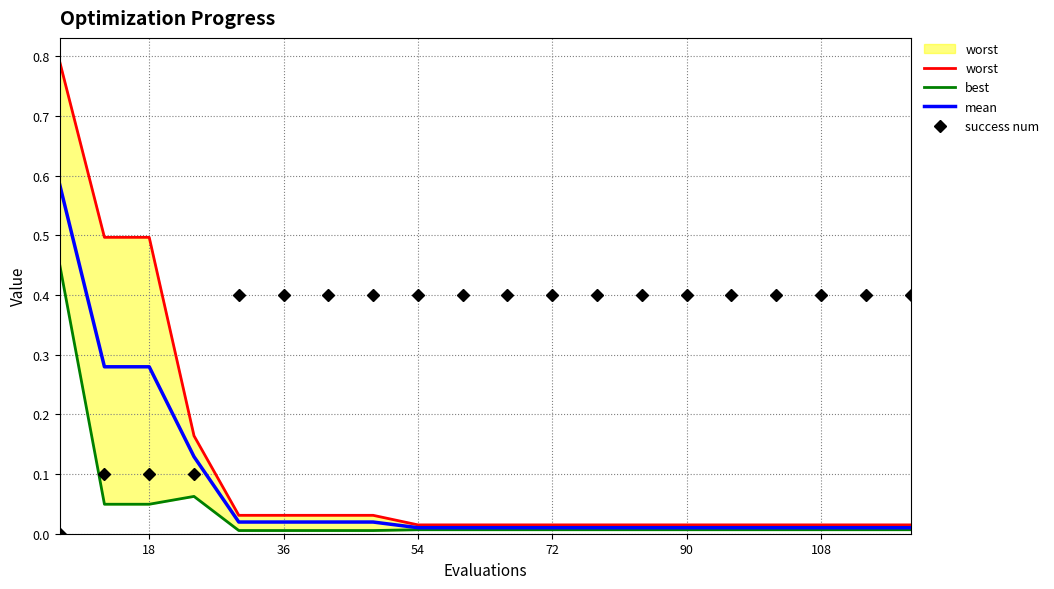

True or false: worst has more than 2 points higher than both neighbors.

False